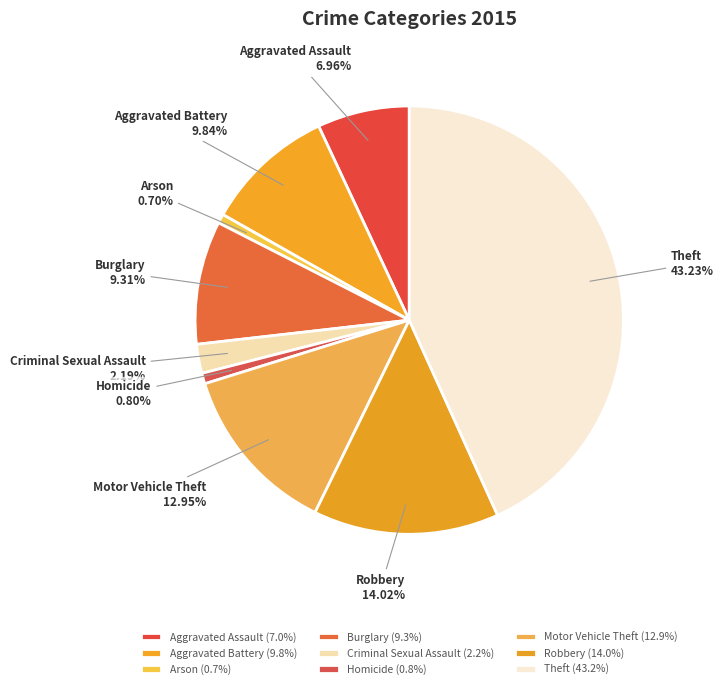

What is the ratio of the value at Theft to the value at Aggravated Assault?

6.2